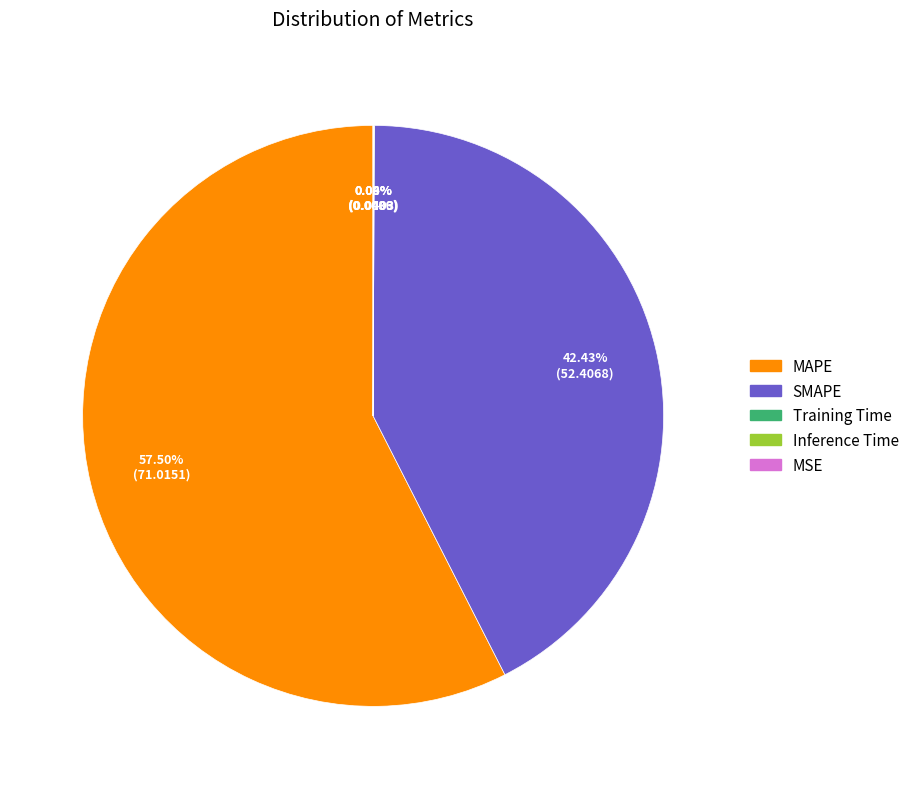

To the nearest percent, what is the average slice percentage?

20%